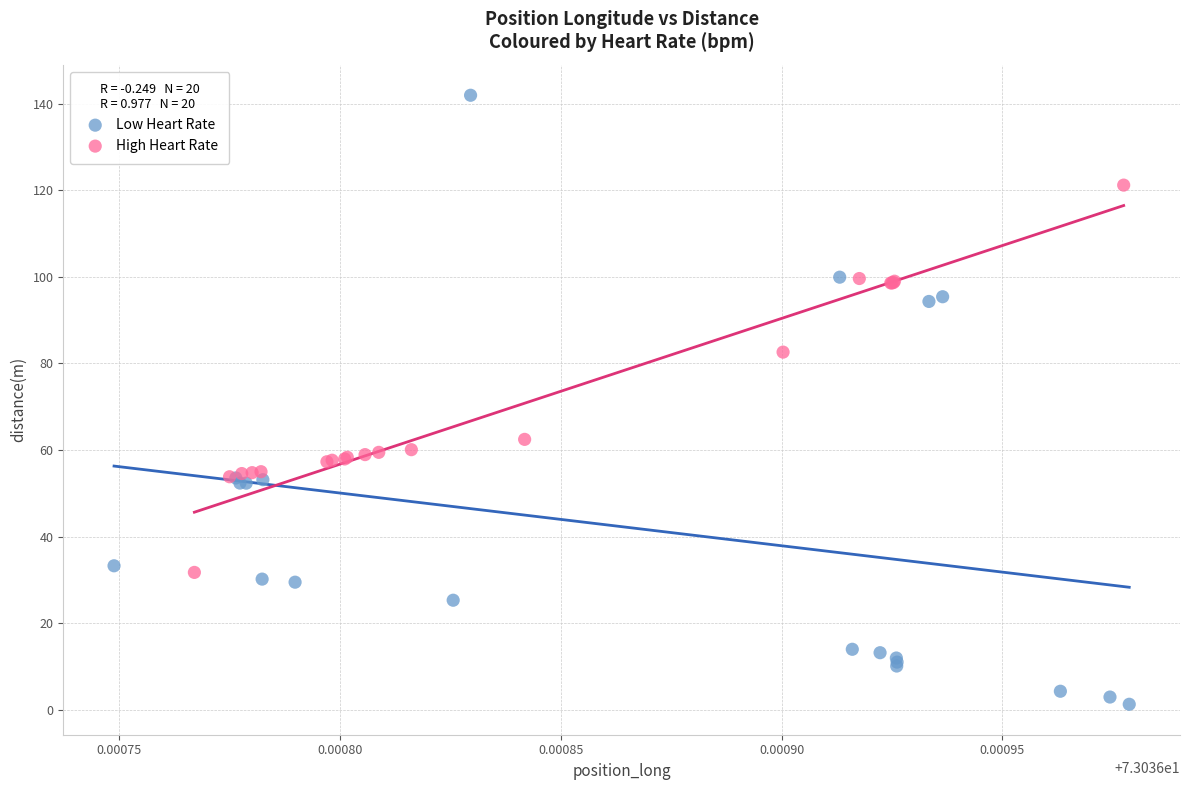

What are all the series names shown in the legend?

Low Heart Rate, High Heart Rate